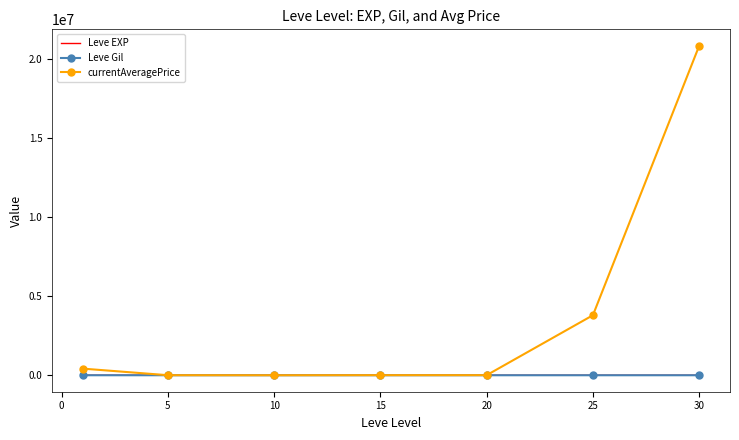

Which series has the largest total across all categories?

currentAveragePrice